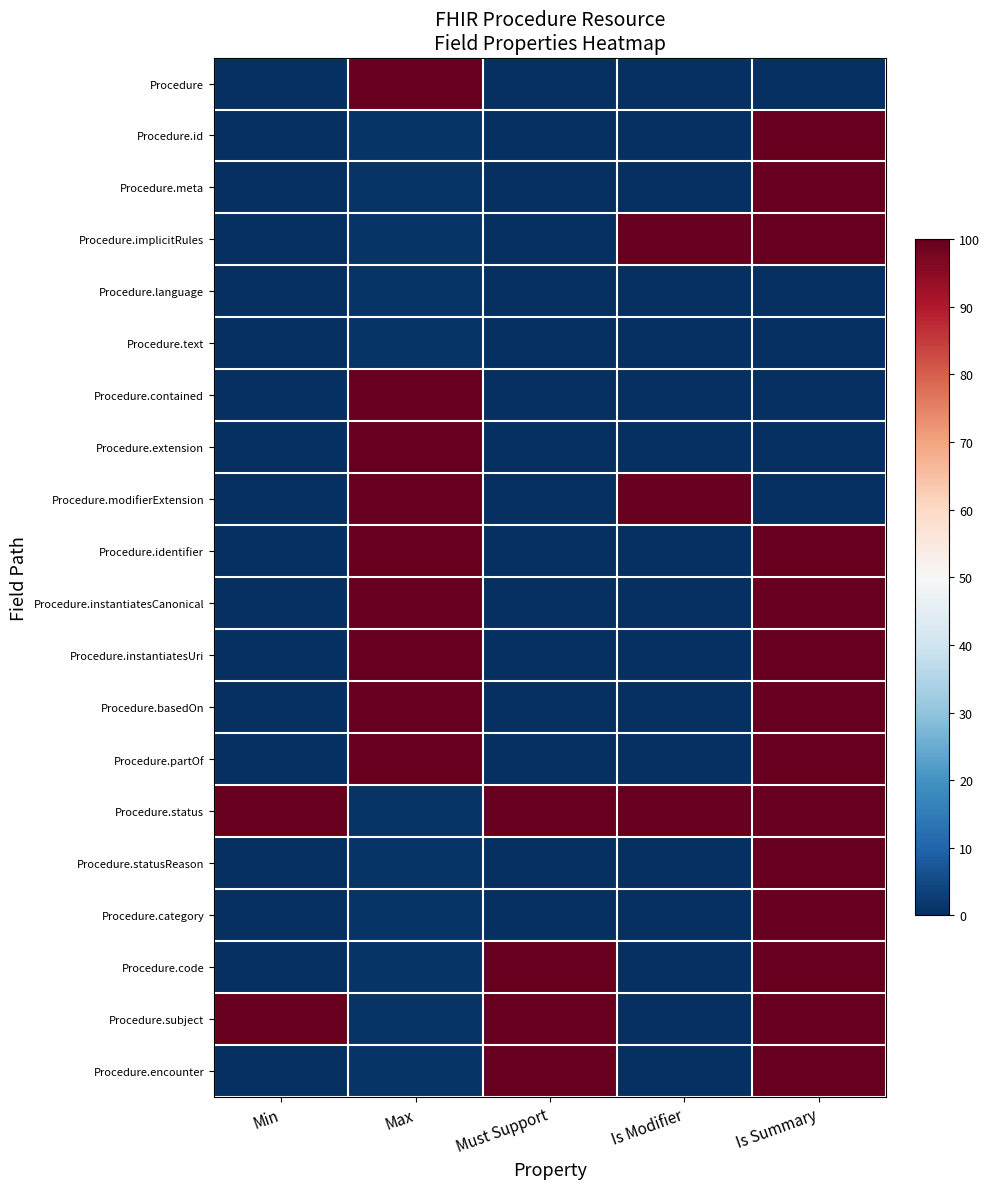

Reading left to right, list all the values displayed in this chart.

Procedure: Min=0.0	Max=100.0	Must Support=0.0	Is Modifier=0.0	Is Summary=0.0
Procedure.id: Min=0.0	Max=1.0	Must Support=0.0	Is Modifier=0.0	Is Summary=100.0
Procedure.meta: Min=0.0	Max=1.0	Must Support=0.0	Is Modifier=0.0	Is Summary=100.0
Procedure.implicitRules: Min=0.0	Max=1.0	Must Support=0.0	Is Modifier=100.0	Is Summary=100.0
Procedure.language: Min=0.0	Max=1.0	Must Support=0.0	Is Modifier=0.0	Is Summary=0.0
Procedure.text: Min=0.0	Max=1.0	Must Support=0.0	Is Modifier=0.0	Is Summary=0.0
Procedure.contained: Min=0.0	Max=100.0	Must Support=0.0	Is Modifier=0.0	Is Summary=0.0
Procedure.extension: Min=0.0	Max=100.0	Must Support=0.0	Is Modifier=0.0	Is Summary=0.0
Procedure.modifierExtension: Min=0.0	Max=100.0	Must Support=0.0	Is Modifier=100.0	Is Summary=0.0
Procedure.identifier: Min=0.0	Max=100.0	Must Support=0.0	Is Modifier=0.0	Is Summary=100.0
Procedure.instantiatesCanonical: Min=0.0	Max=100.0	Must Support=0.0	Is Modifier=0.0	Is Summary=100.0
Procedure.instantiatesUri: Min=0.0	Max=100.0	Must Support=0.0	Is Modifier=0.0	Is Summary=100.0
Procedure.basedOn: Min=0.0	Max=100.0	Must Support=0.0	Is Modifier=0.0	Is Summary=100.0
Procedure.partOf: Min=0.0	Max=100.0	Must Support=0.0	Is Modifier=0.0	Is Summary=100.0
Procedure.status: Min=100.0	Max=1.0	Must Support=100.0	Is Modifier=100.0	Is Summary=100.0
Procedure.statusReason: Min=0.0	Max=1.0	Must Support=0.0	Is Modifier=0.0	Is Summary=100.0
Procedure.category: Min=0.0	Max=1.0	Must Support=0.0	Is Modifier=0.0	Is Summary=100.0
Procedure.code: Min=0.0	Max=1.0	Must Support=100.0	Is Modifier=0.0	Is Summary=100.0
Procedure.subject: Min=100.0	Max=1.0	Must Support=100.0	Is Modifier=0.0	Is Summary=100.0
Procedure.encounter: Min=0.0	Max=1.0	Must Support=100.0	Is Modifier=0.0	Is Summary=100.0